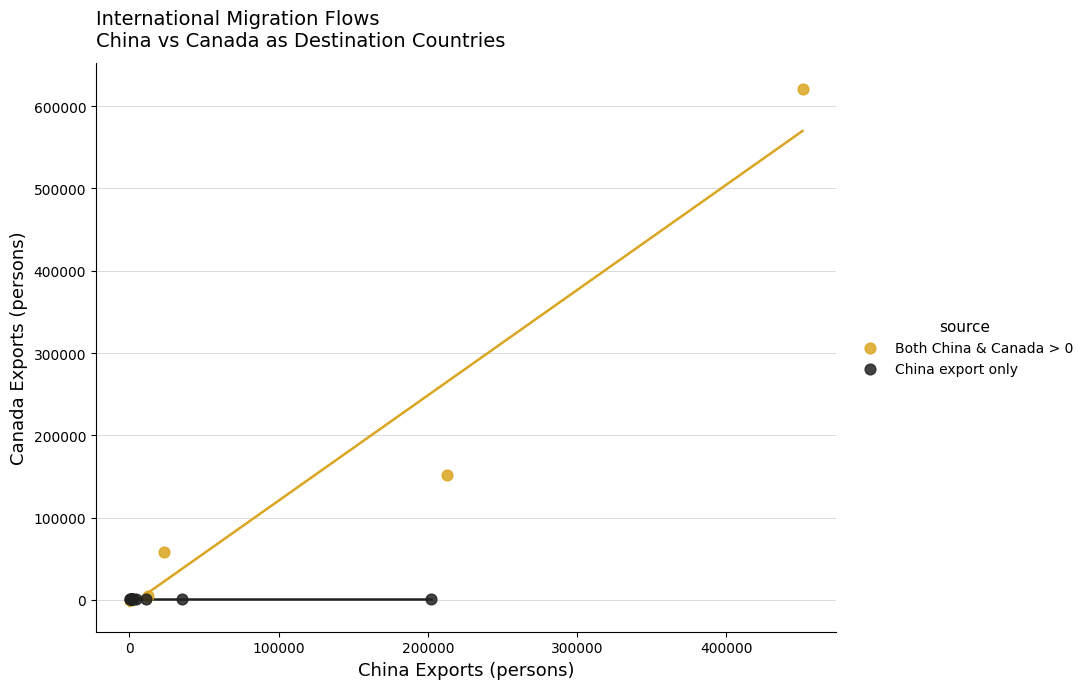

Which series reaches the maximum Y coordinate?

Both China & Canada > 0